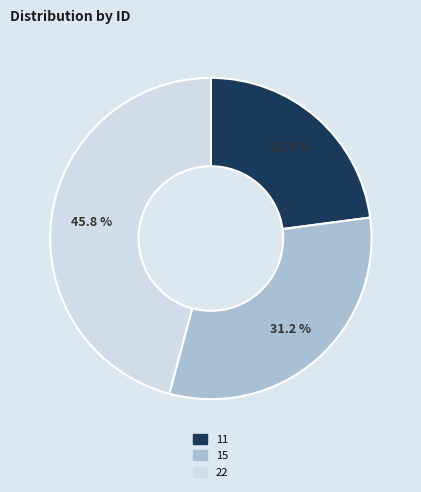

What is the ratio of the value at 11 to the value at 22?

0.5